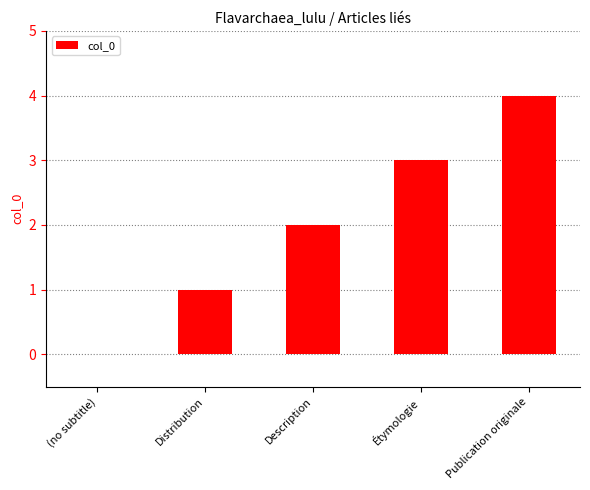

Does the chart contain stacked bars?

No